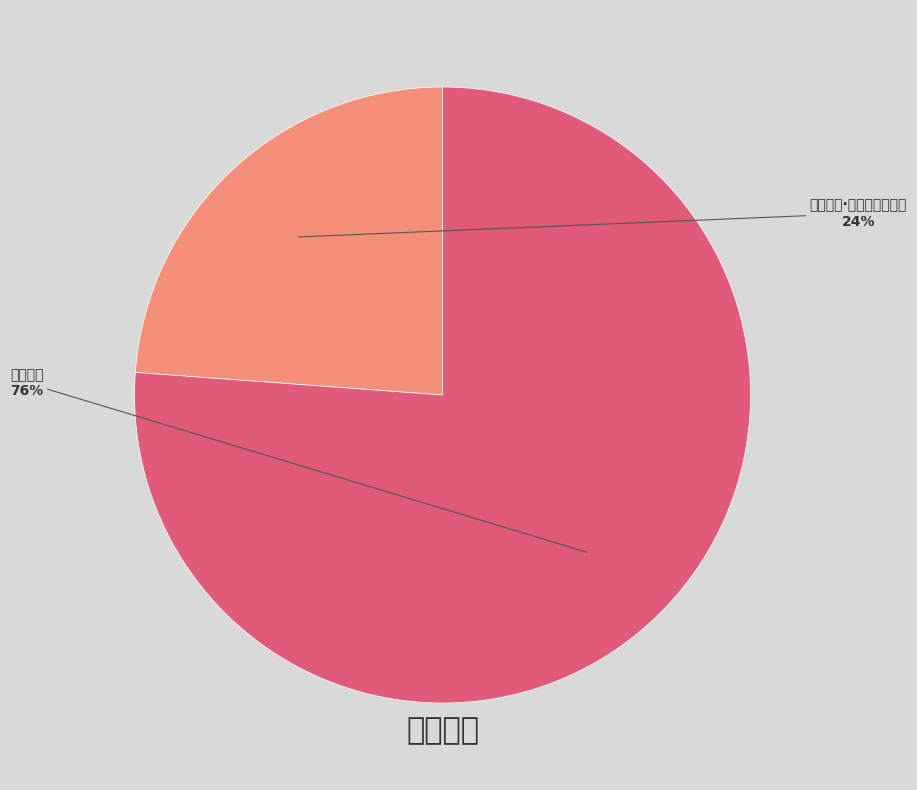

Which slice is the largest?

寄赵仰之